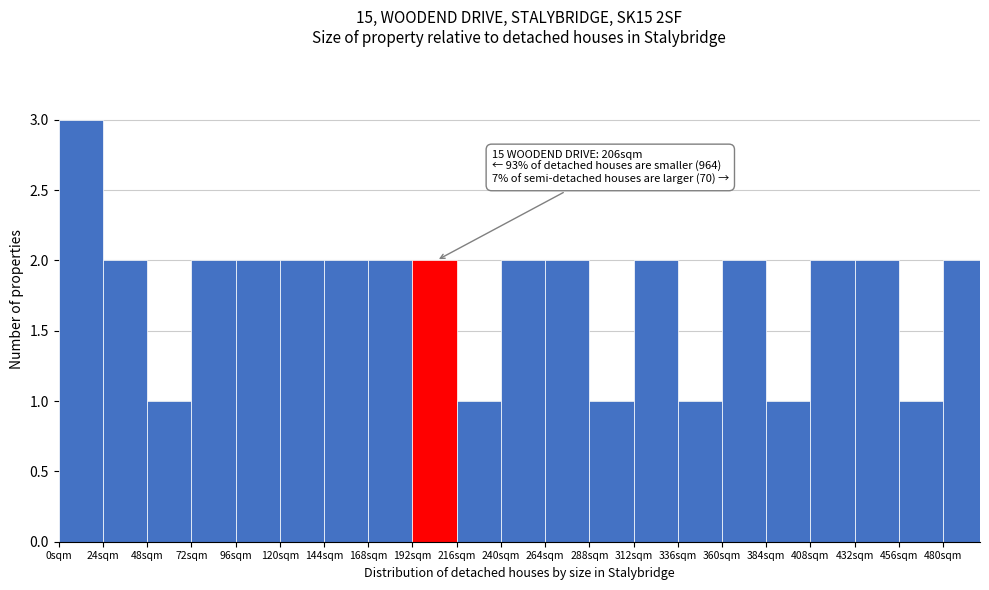

Over which range of the x-axis is the bar tallest?

0 to 24